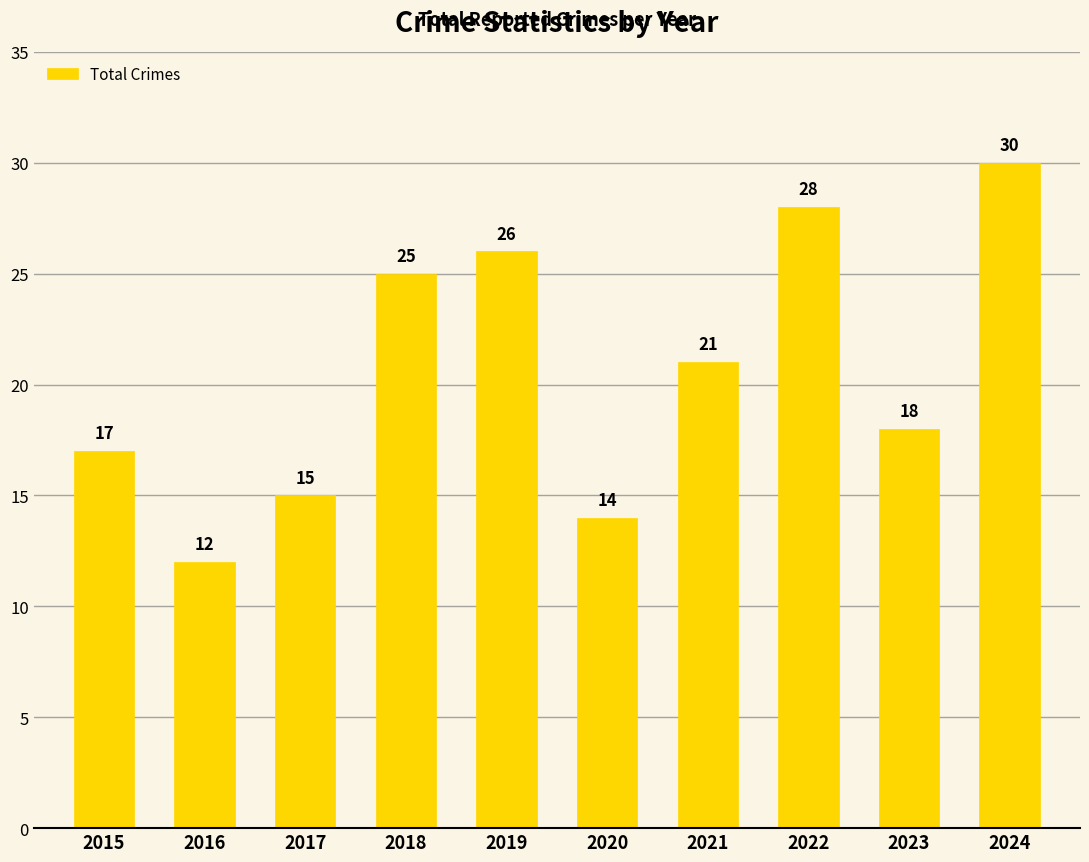

Approximately how many times larger is the value at 2018 compared to 2022?

0.9